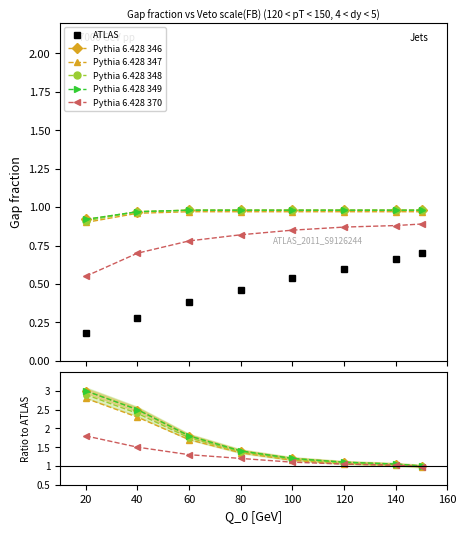

True or false: ATLAS and Pythia 6.428 349 intersect in this chart.

False